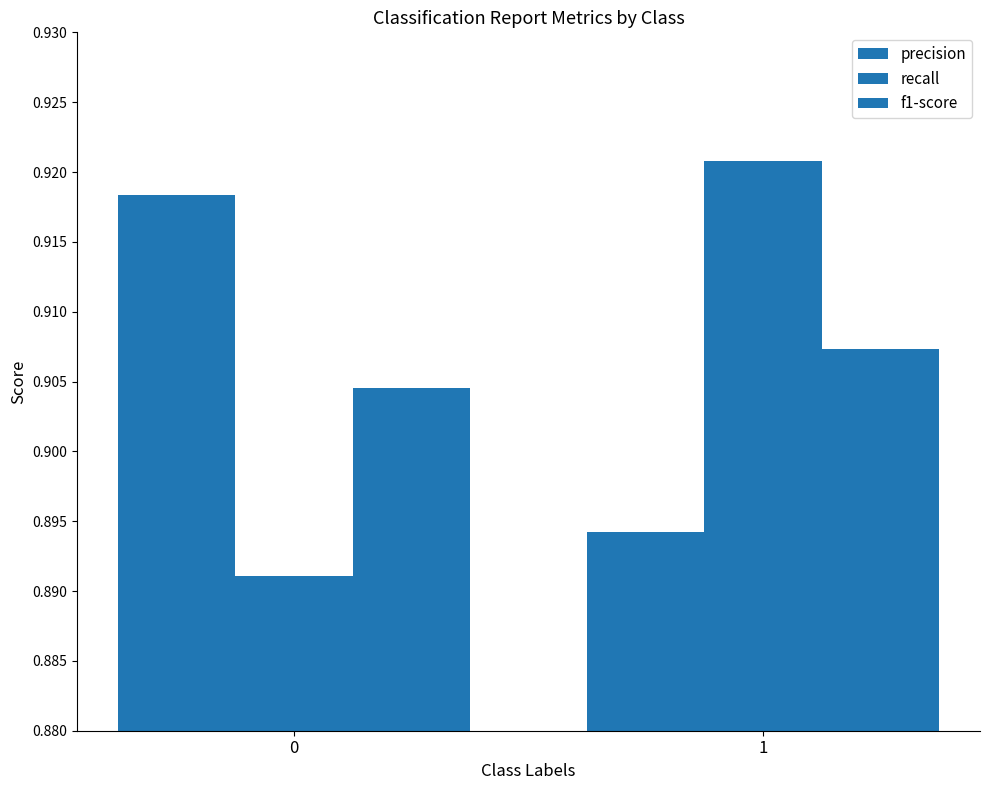

What is the minimum value for recall?

0.9